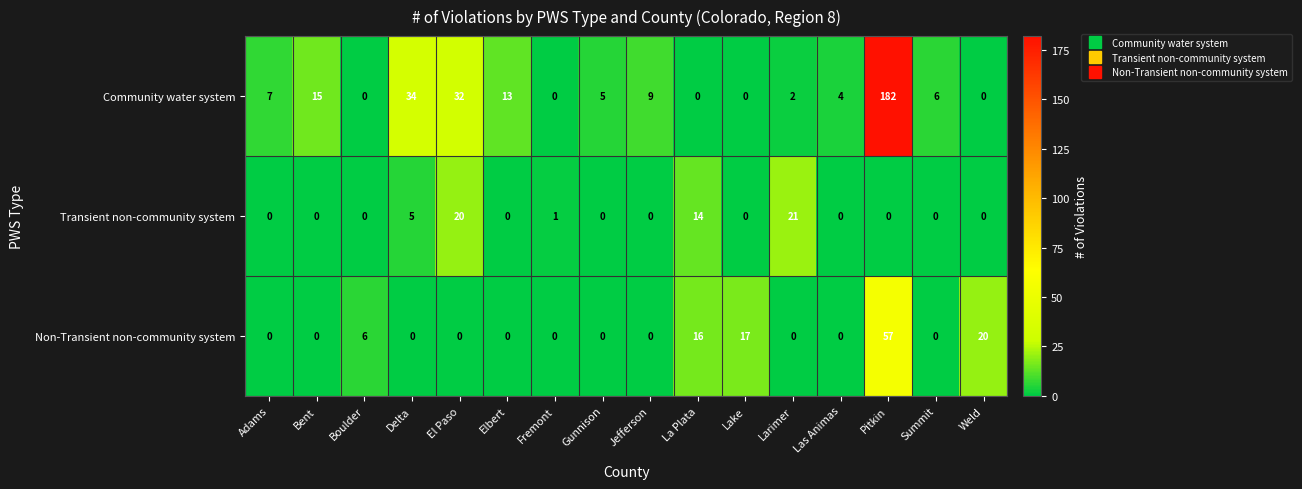

List the series in order of their overall mean, lowest first.

Transient non-community system, Non-Transient non-community system, Community water system